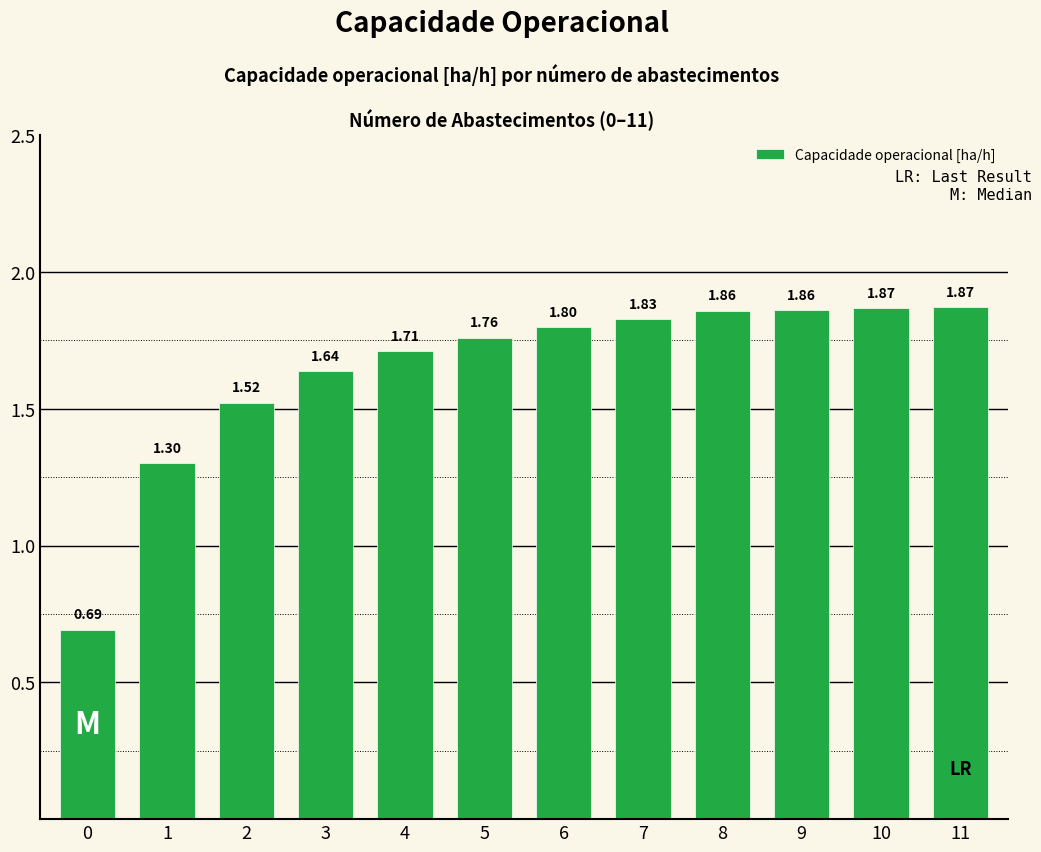

How many bars are there in total?

12